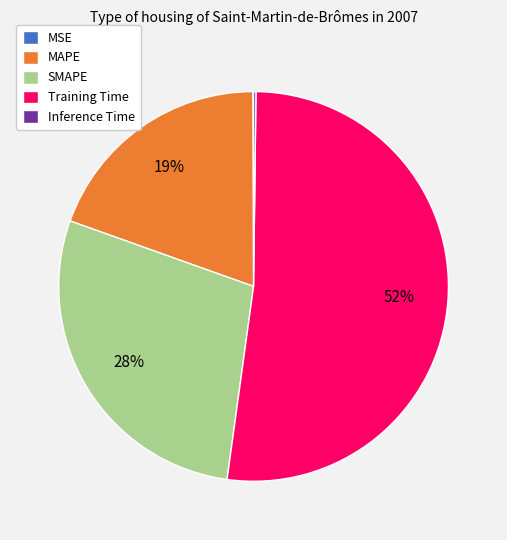

Which slice represents more than half of the pie?

Training Time